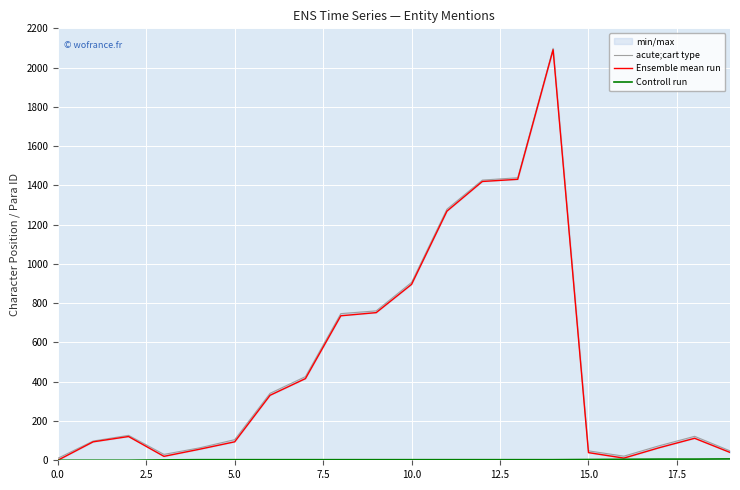

Which series changed the most between 12.5 and 12?

Ensemble mean run